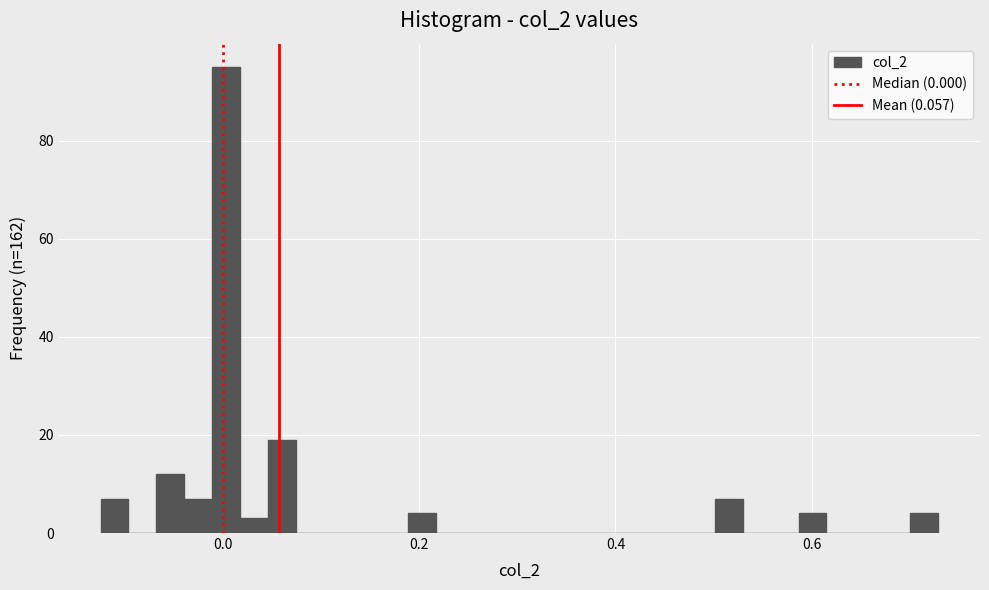

Read against the x-axis, roughly where is the centre of the tallest bar?

0.00